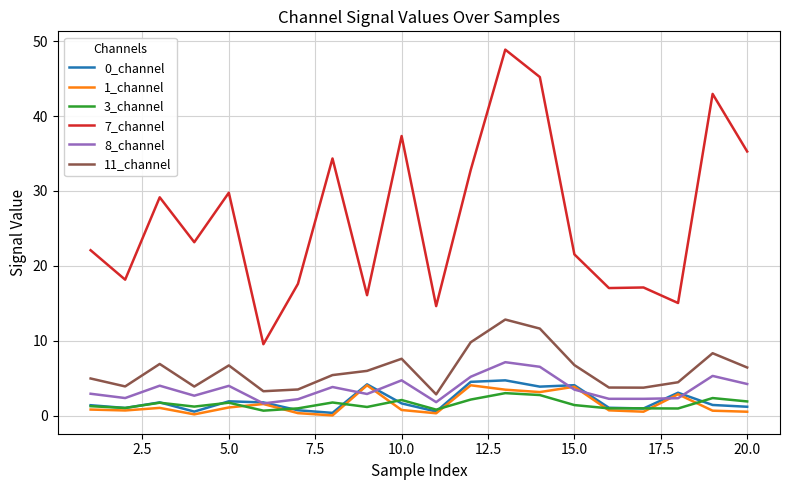

Which series has the largest total across all categories?

7_channel